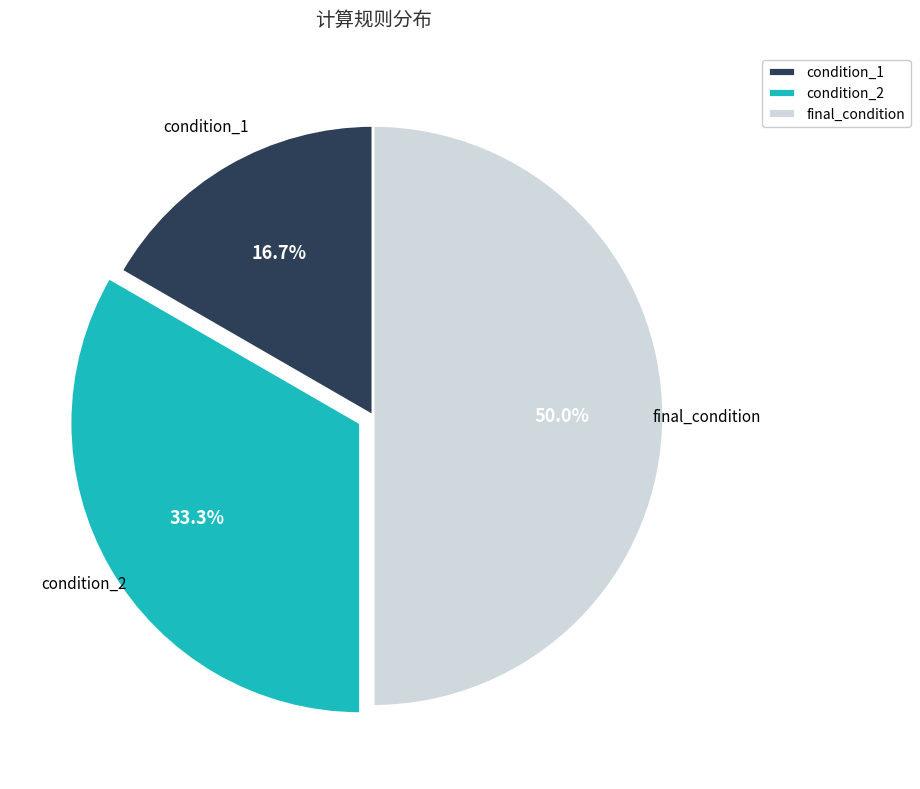

The condition_2 slice represents 33% of the pie. True or false?

True